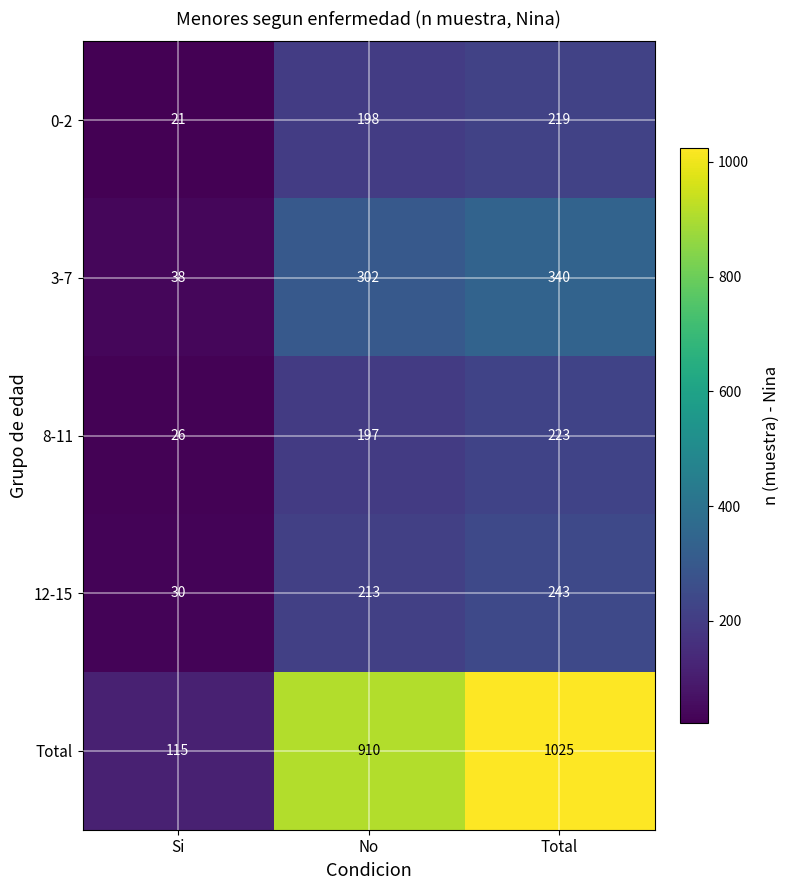

Which series changed the most between Si and No?

Total